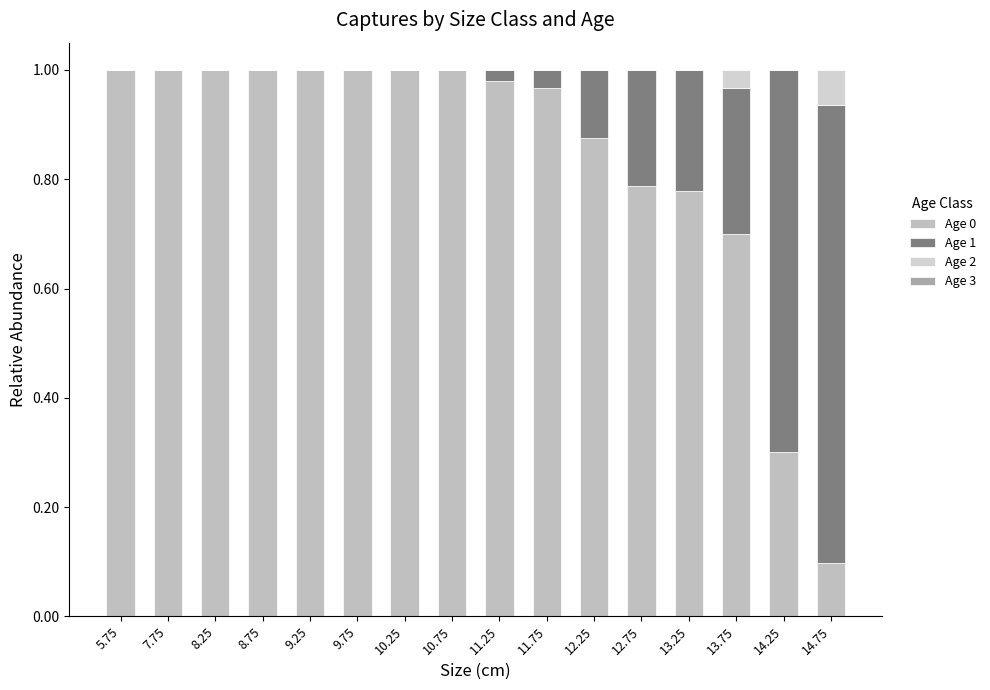

Count the number of categories in the chart.

16